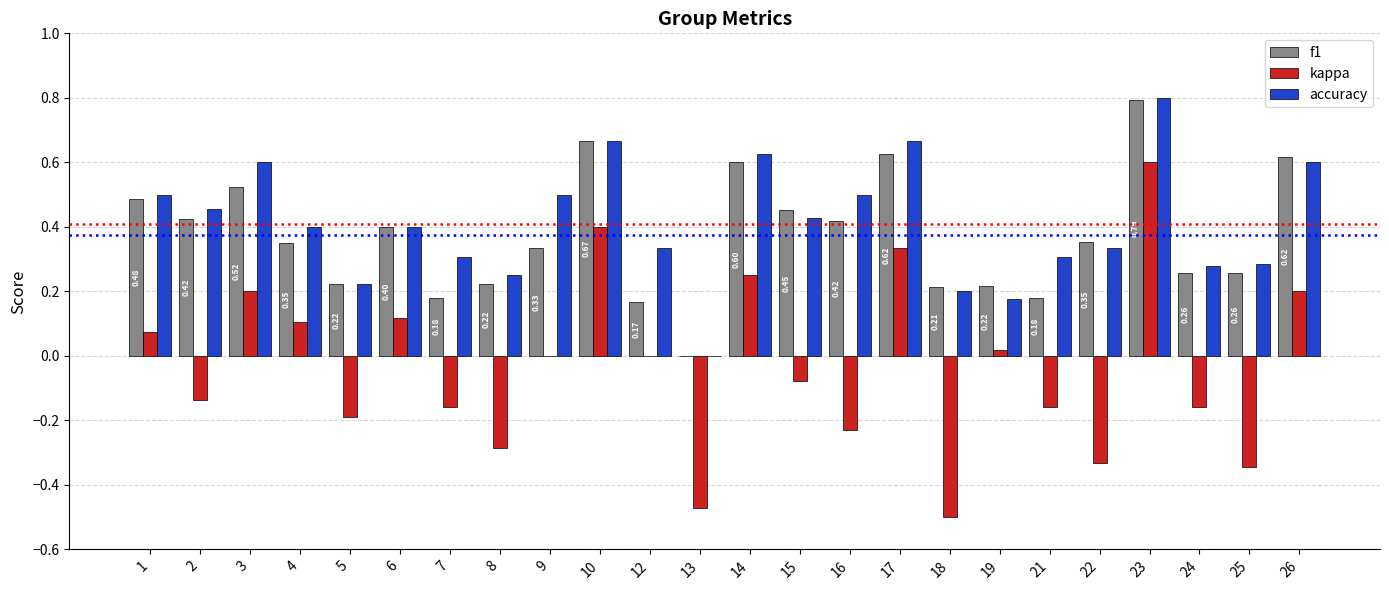

How many data points does each series have?

24